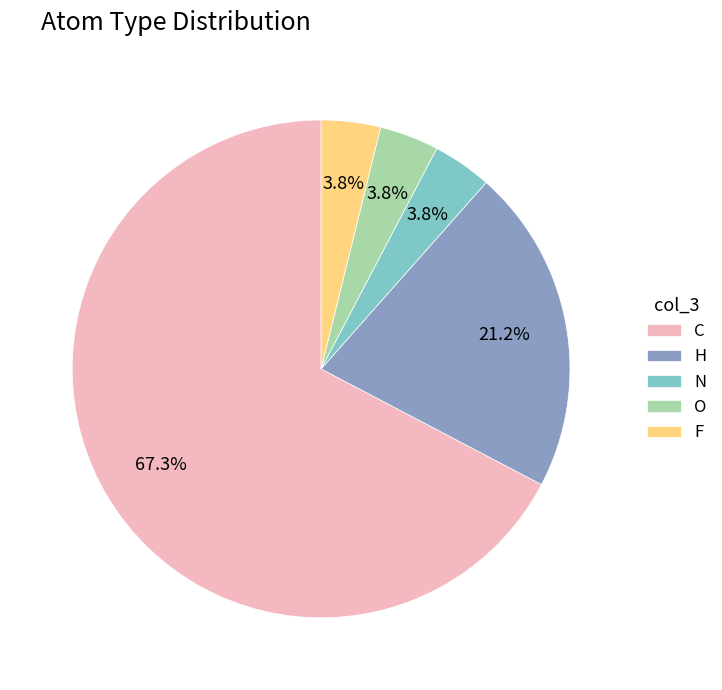

What percentage is the F slice, to the nearest percent?

4%